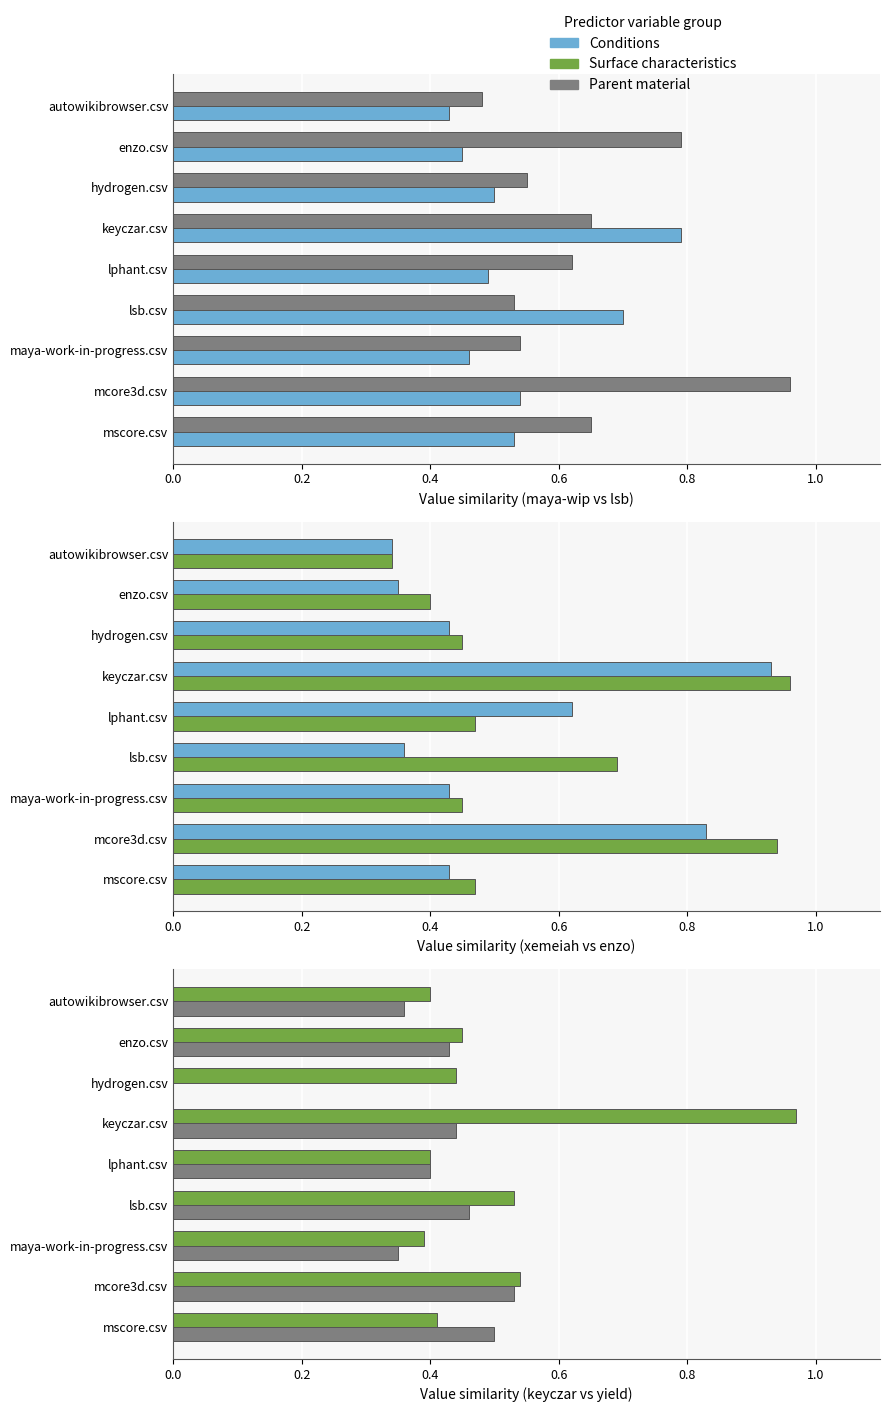

What is the difference between the maximum and minimum values in the keyczar.csv series?

0.5